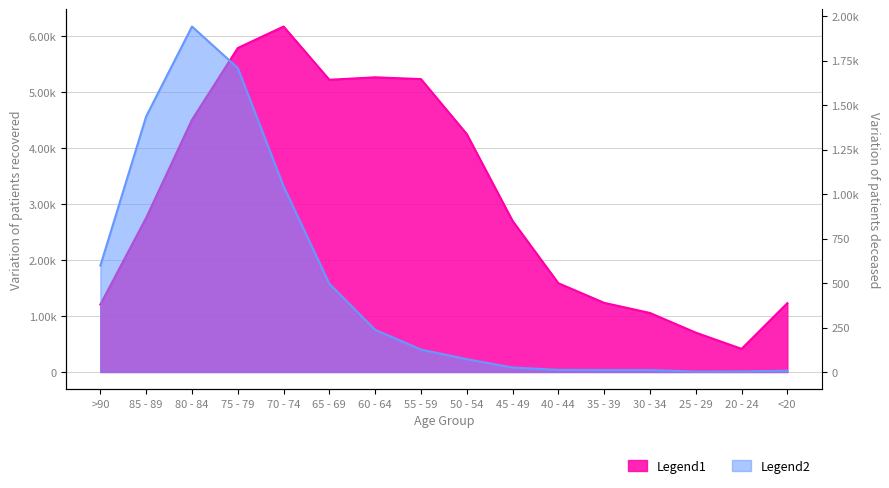

What is the difference between the patients_recovered values at 85 - 89 and 35 - 39?

1519